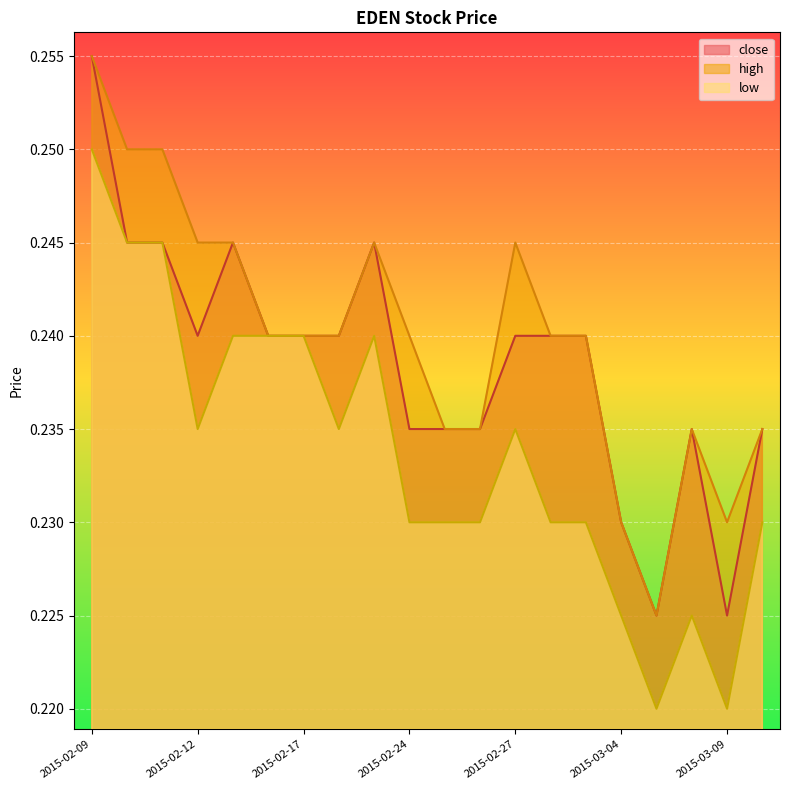

What is the average value of the high series?

0.2